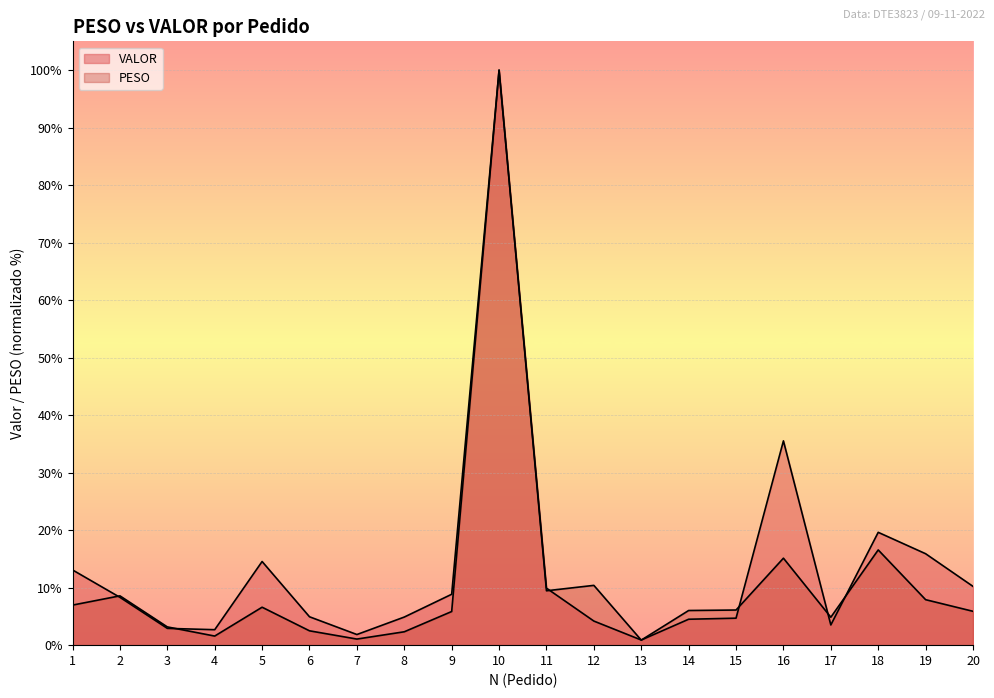

Is the value of PESO at 1 greater than the value of VALOR at 16?

No